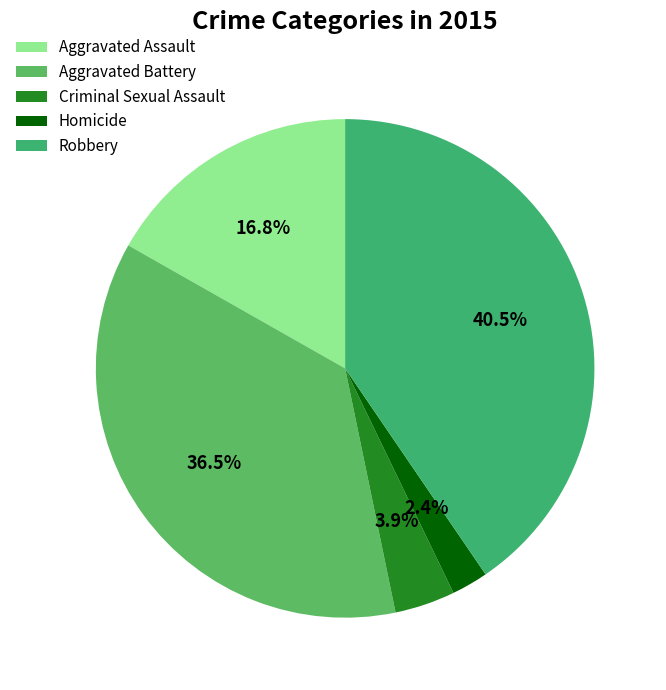

What percentage do Aggravated Assault and Homicide together represent?

19.2%